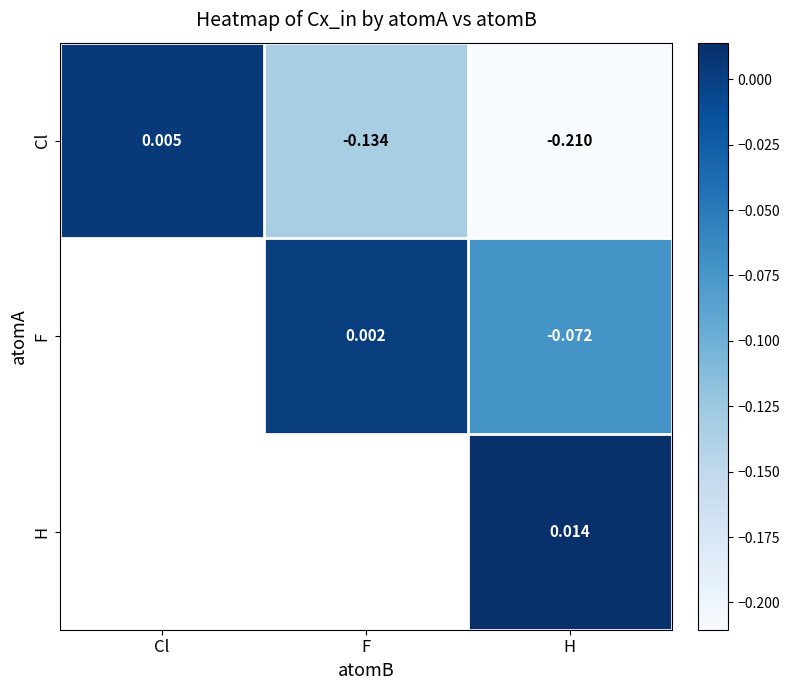

At H, list the series in order from largest to smallest.

H, F, Cl